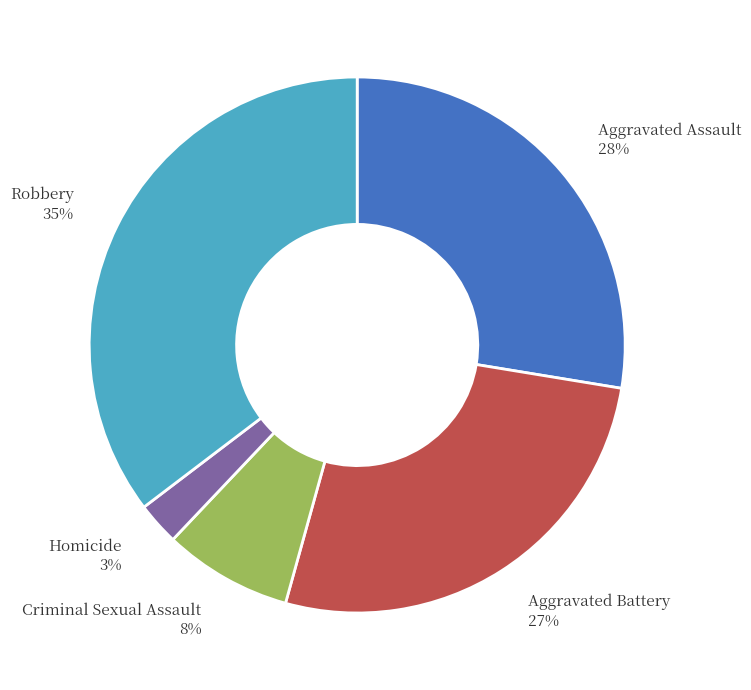

To the nearest percent, what is the average slice percentage?

20%